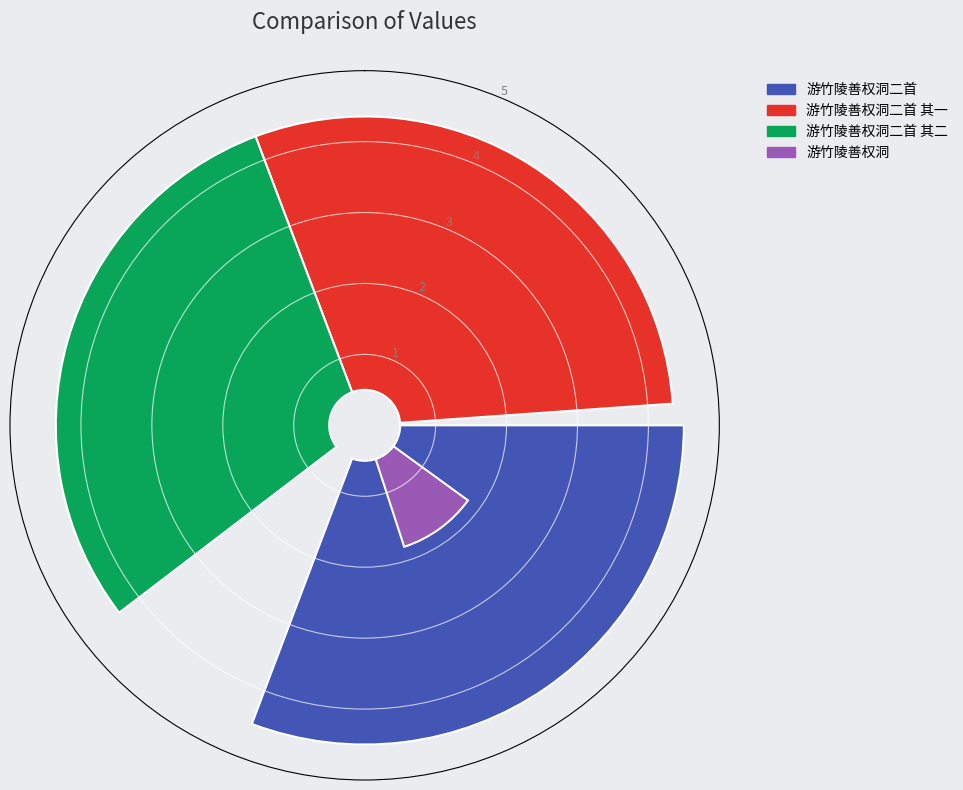

What percentage do 游竹陵善权洞 and 游竹陵善权洞二首 其一 together represent?

39.6%